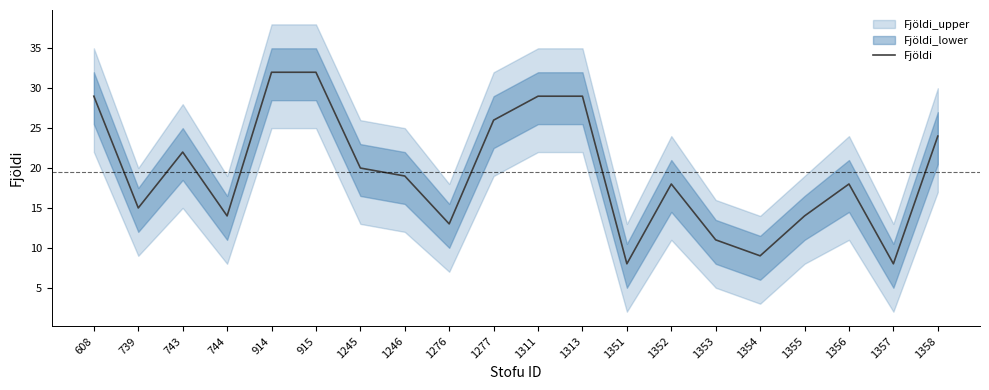

How many data points are less than 19?

10